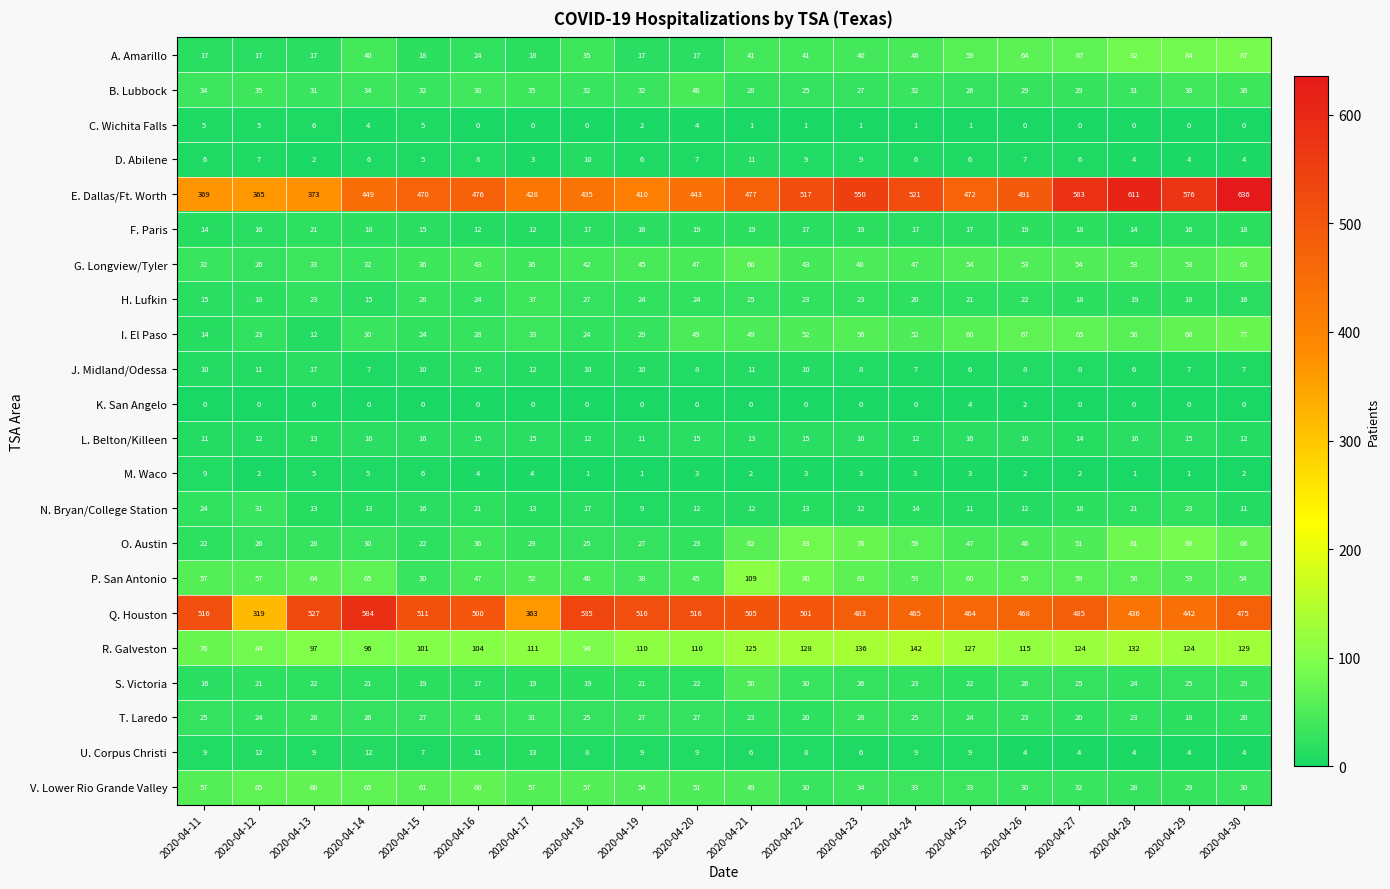

At which category is the sum across all series the highest?

2020-04-30